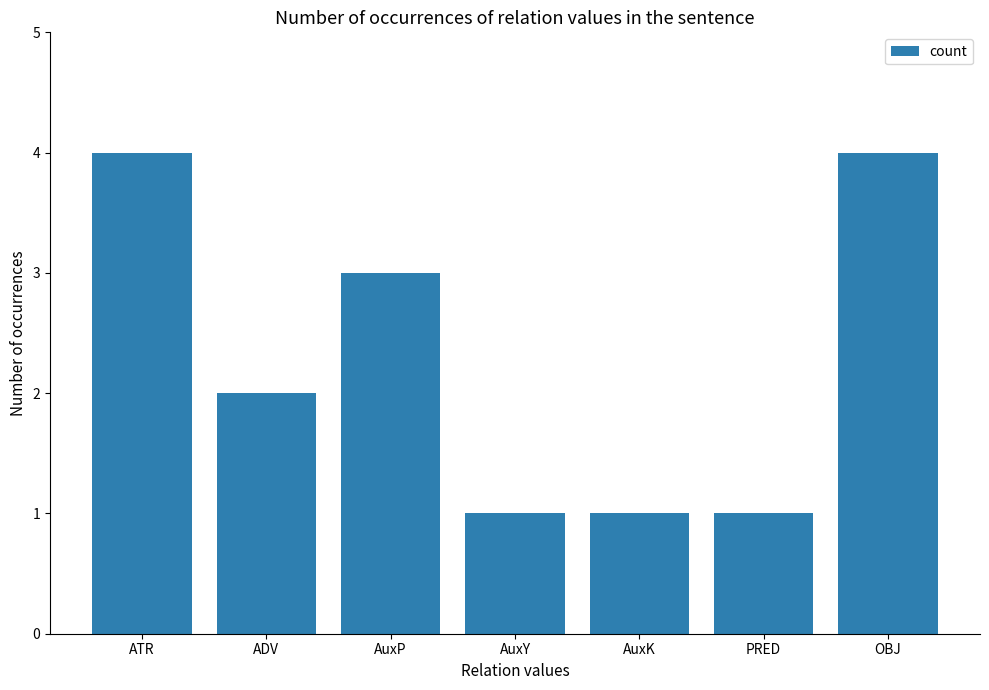

What is the label of the 1st bar from the right?

OBJ